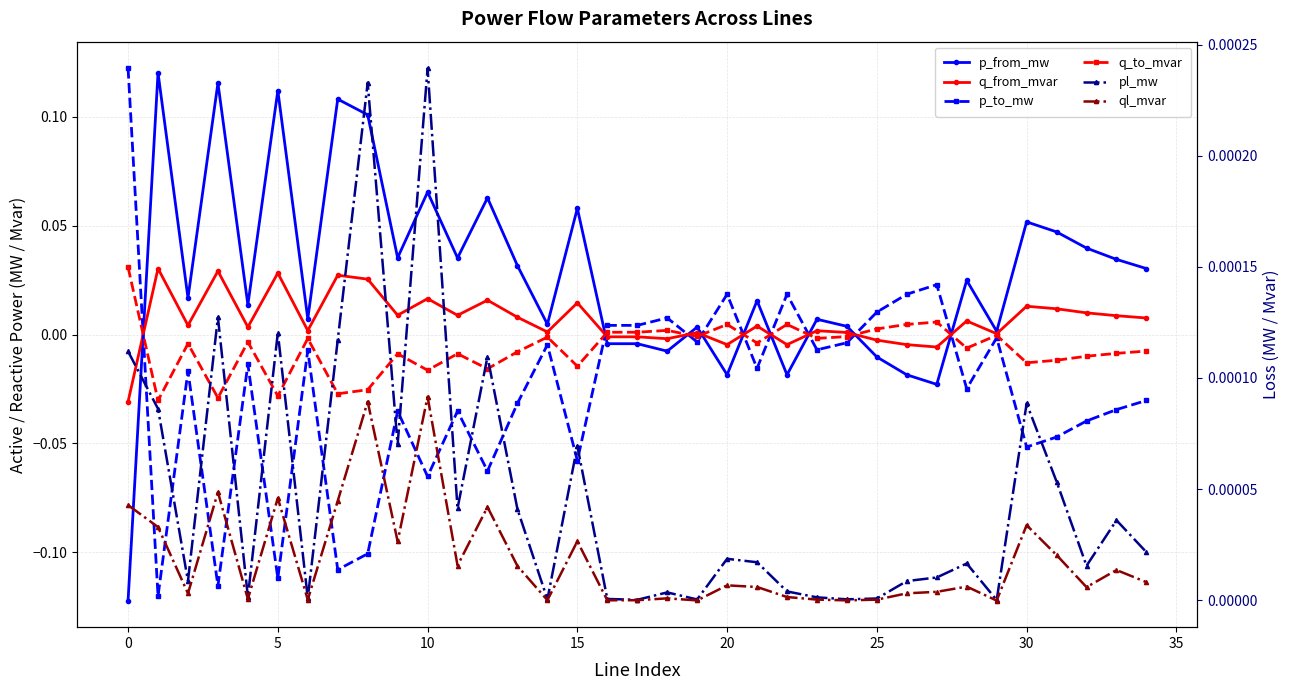

The p_from_mw series shows -0.0 at 16. True or false?

False